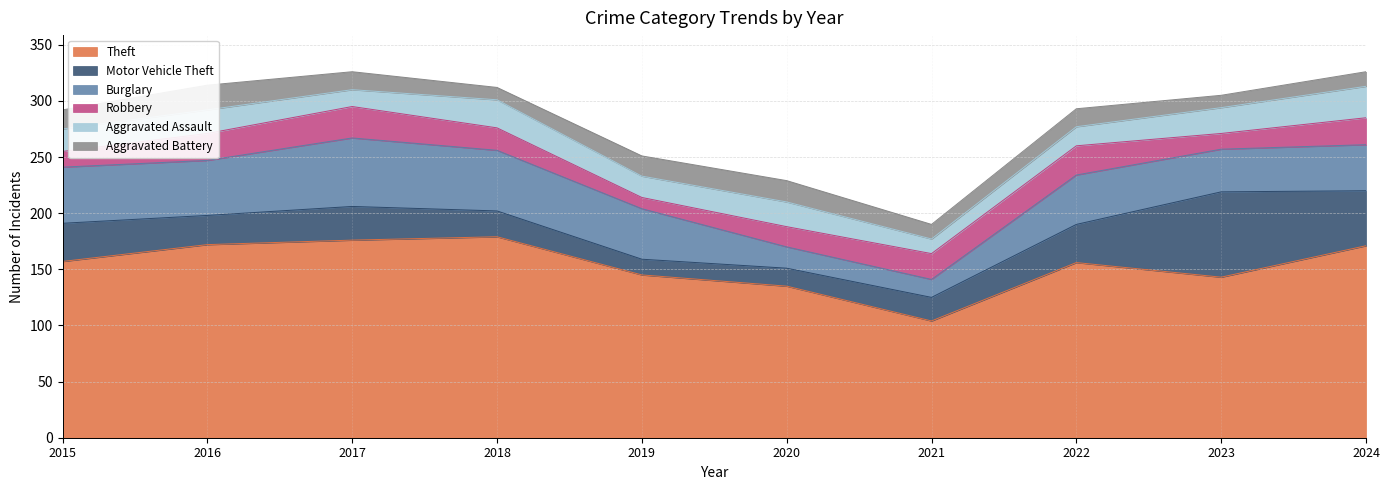

Is the value of Theft at 2017 greater than the value of Robbery at 2017?

Yes